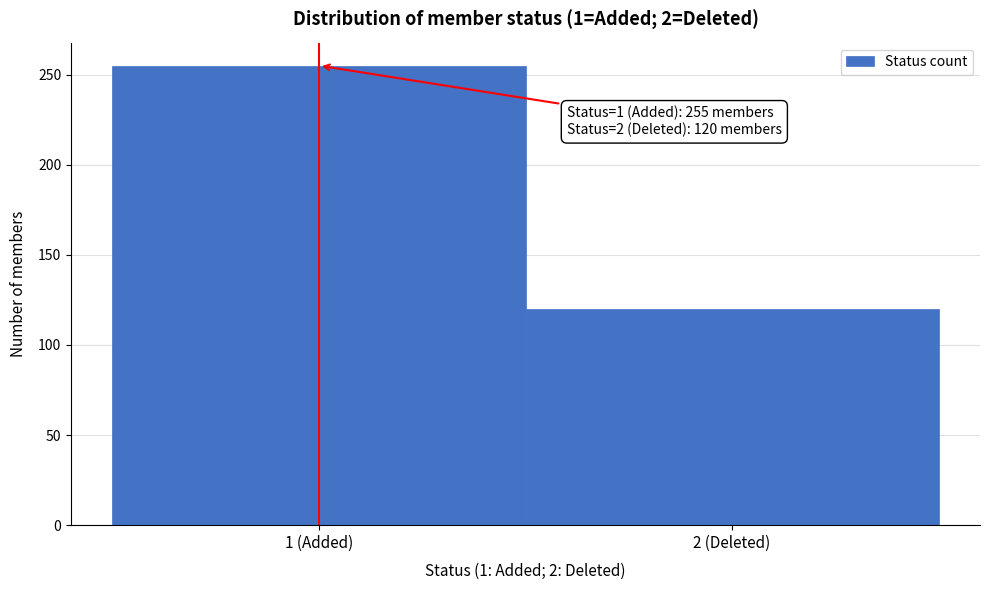

Reading right to left, extract all data points from this chart.

2 (Deleted)=120	1 (Added)=255